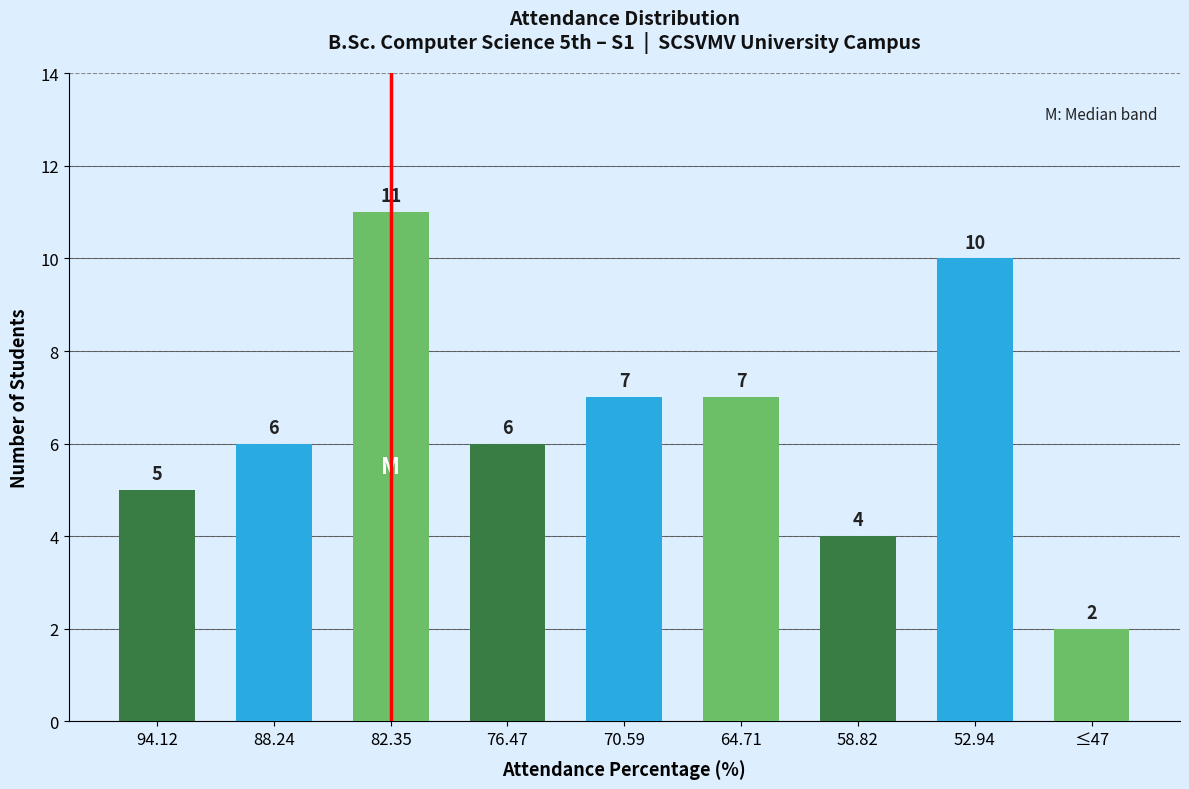

Which has a higher value, 94.12 or 88.24?

88.24